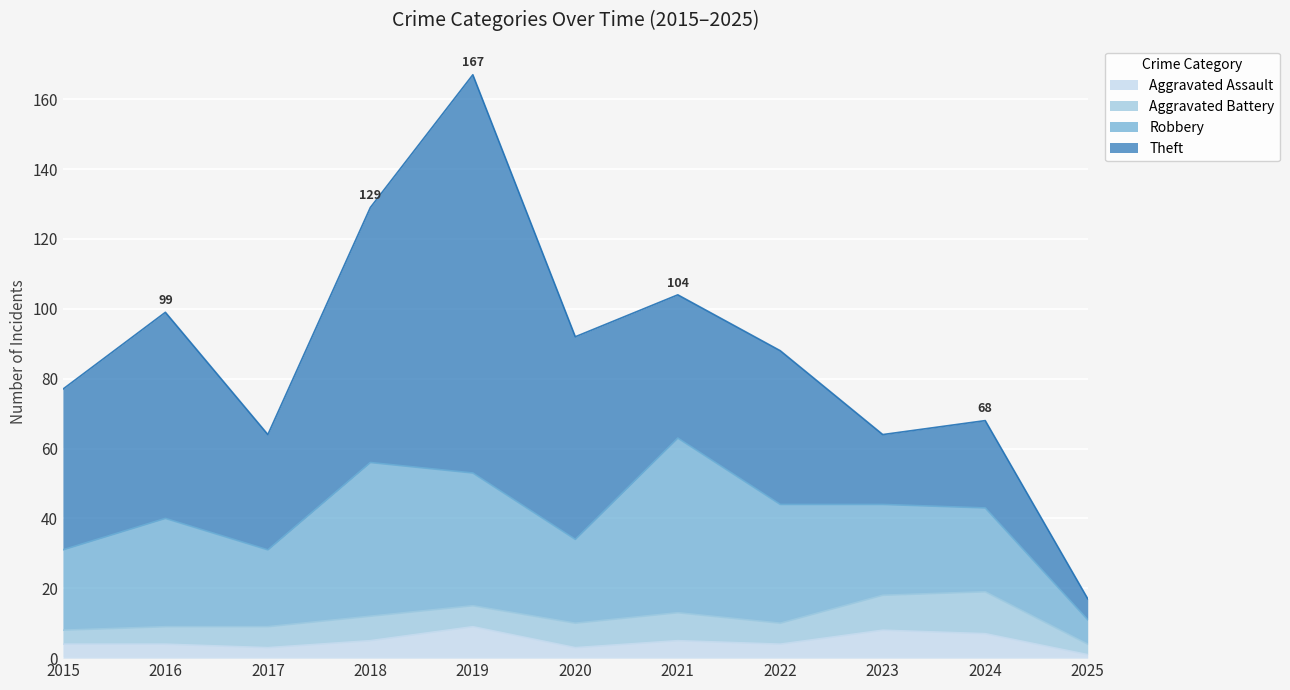

Reading left to right, what are all the values shown in this chart?

Aggravated Assault: 2015=4	2016=4	2017=3	2018=5	2019=9	2020=3	2021=5	2022=4	2023=8	2024=7	2025=1
Aggravated Battery: 2015=4	2016=5	2017=6	2018=7	2019=6	2020=7	2021=8	2022=6	2023=10	2024=12	2025=3
Robbery: 2015=23	2016=31	2017=22	2018=44	2019=38	2020=24	2021=50	2022=34	2023=26	2024=24	2025=7
Theft: 2015=46	2016=59	2017=33	2018=73	2019=114	2020=58	2021=41	2022=44	2023=20	2024=25	2025=6